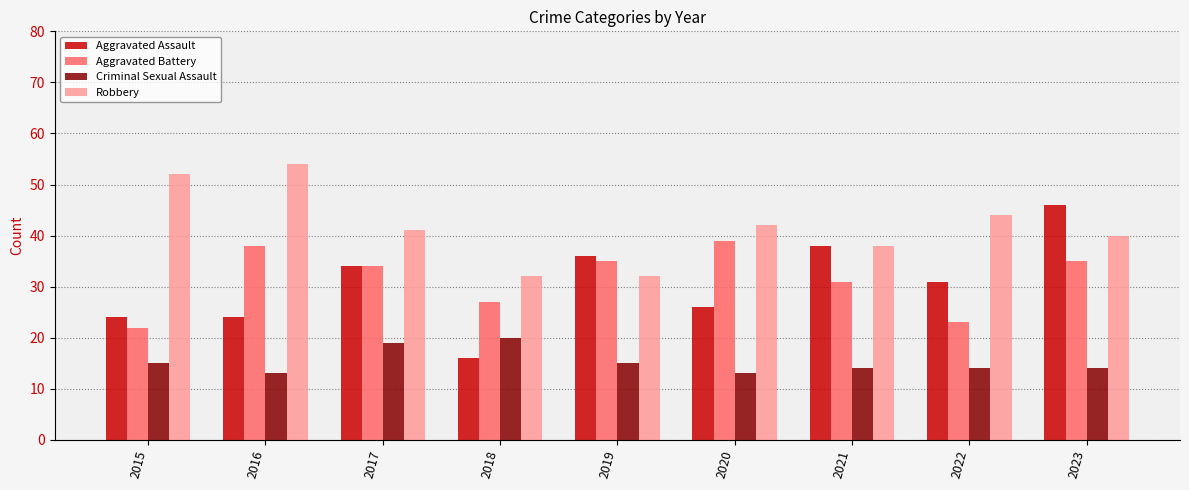

What is the value of the Aggravated Battery bar at the 1st from the left?

22